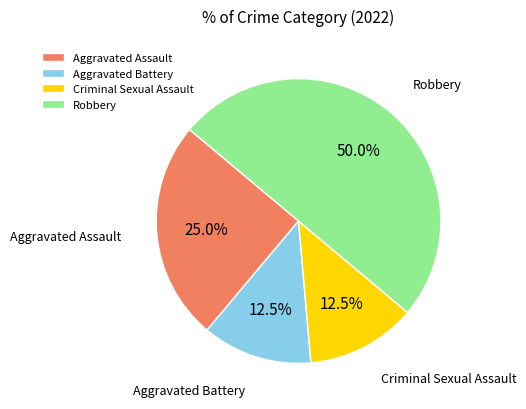

Which category has the biggest portion of the pie?

Robbery